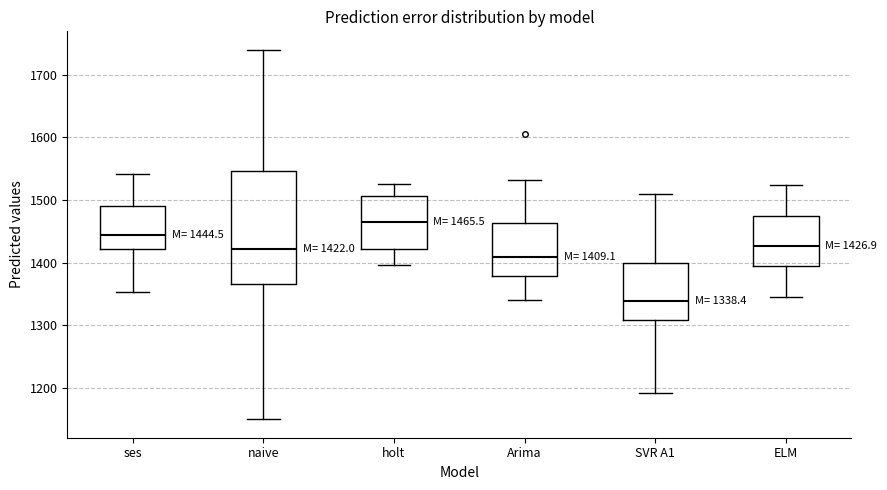

Which box is the tallest, from its lower edge to its upper edge?

naive